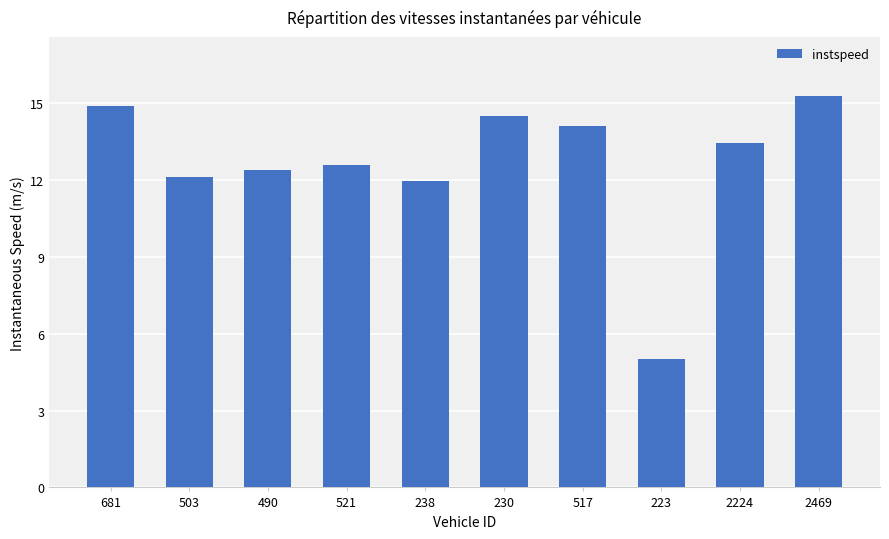

The value at 2224 is 6.1. True or false?

False